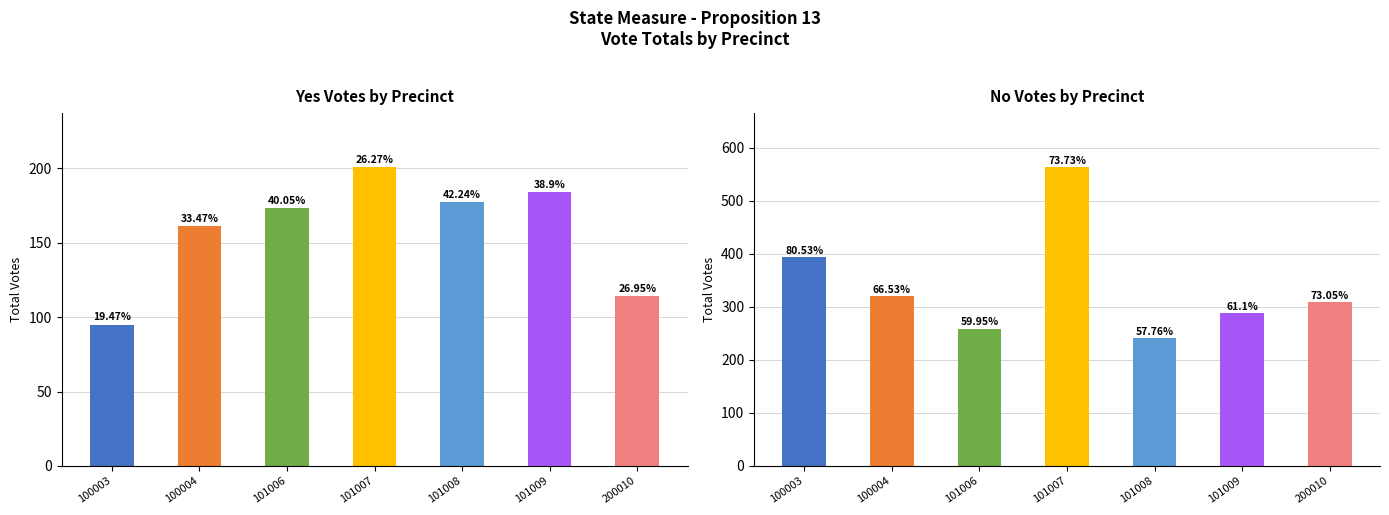

How many data points in Yes are above 173?

3